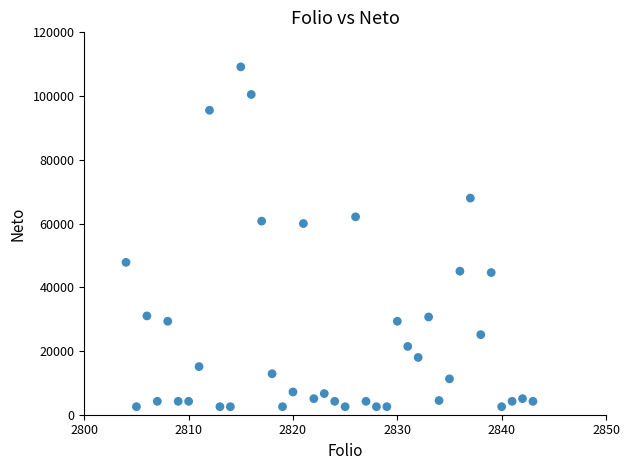

What is the range of X values (max minus min)?

39